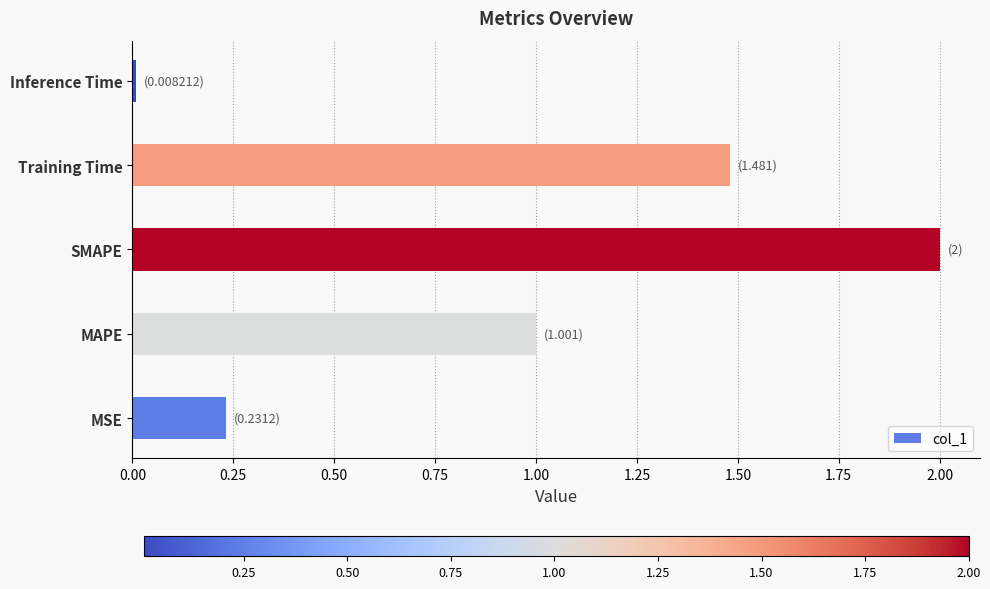

What is the average value?

0.9